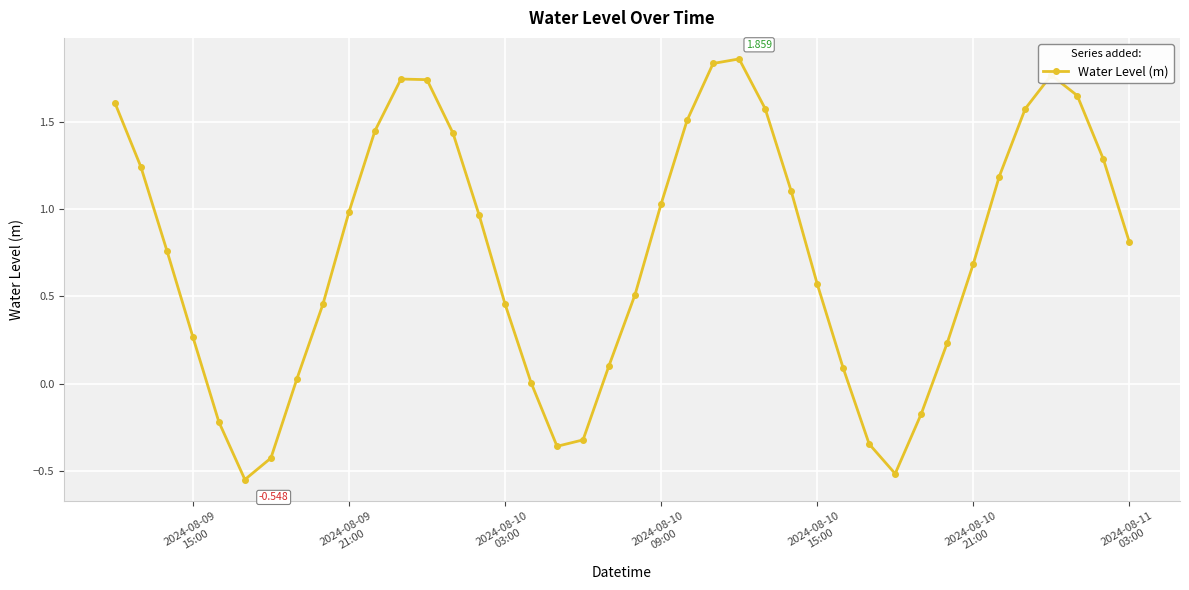

True or false: there are more than 0 points higher than both neighbors.

True